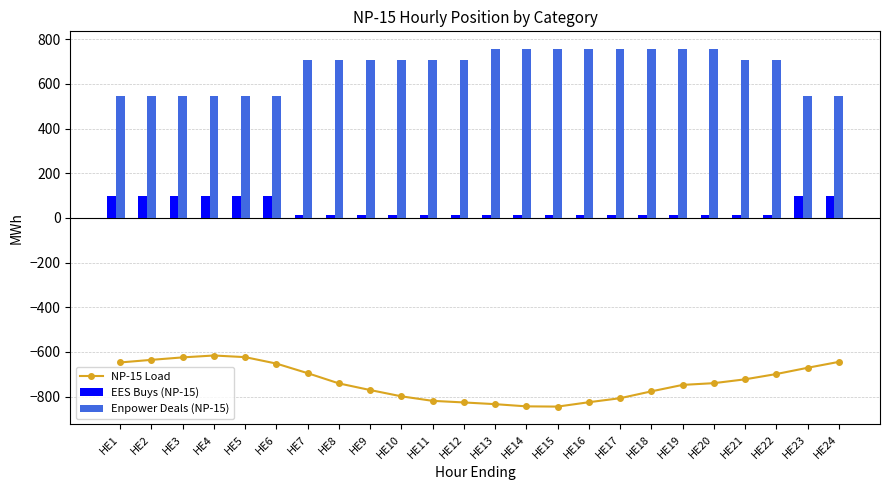

List the series in order of their peak value, lowest first.

NP-15 Load, EES Buys (NP-15), Enpower Deals (NP-15)